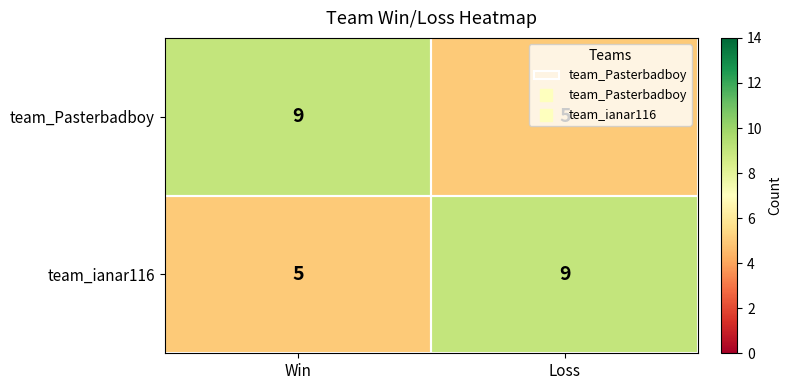

Rank the series at Loss from lowest to highest value.

team_Pasterbadboy, team_ianar116